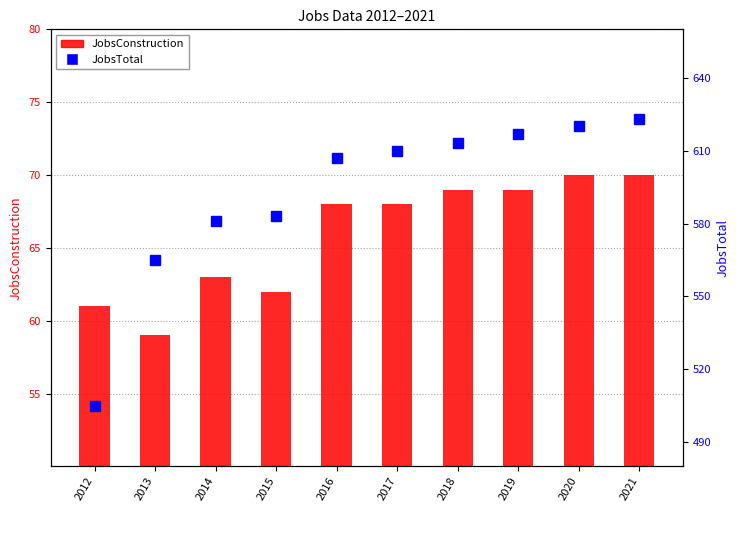

What is the value of the JobsTotal bar at the 5th from the left?

607